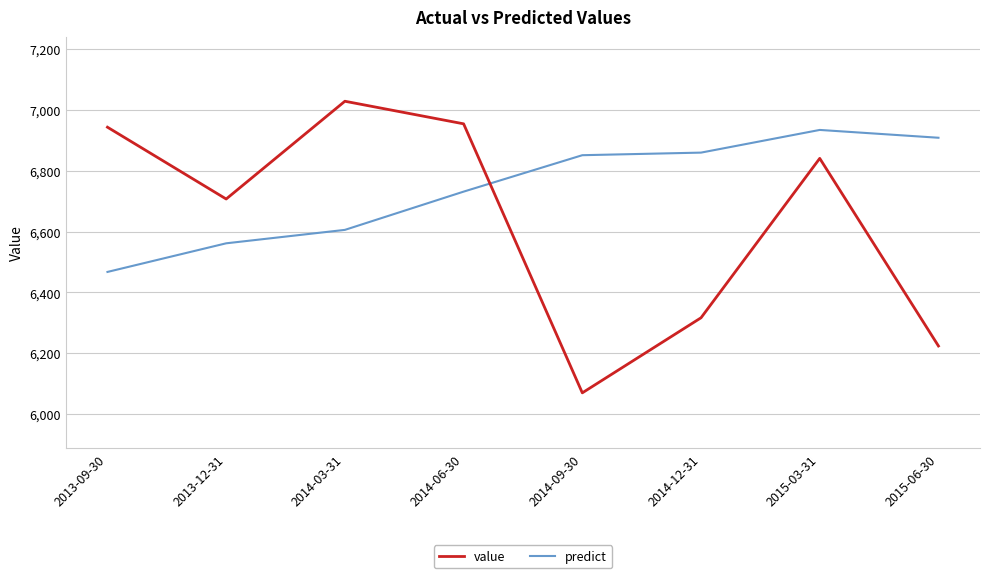

What position from the right is 2014-12-31?

3